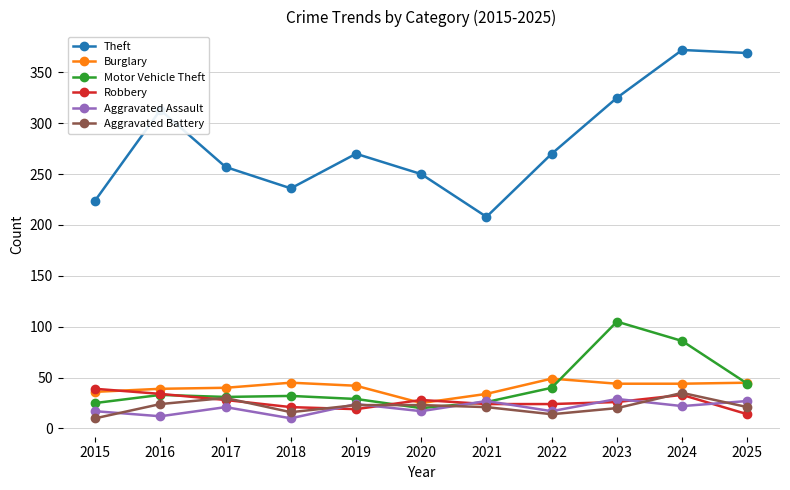

Which series has the widest spread of values?

Theft